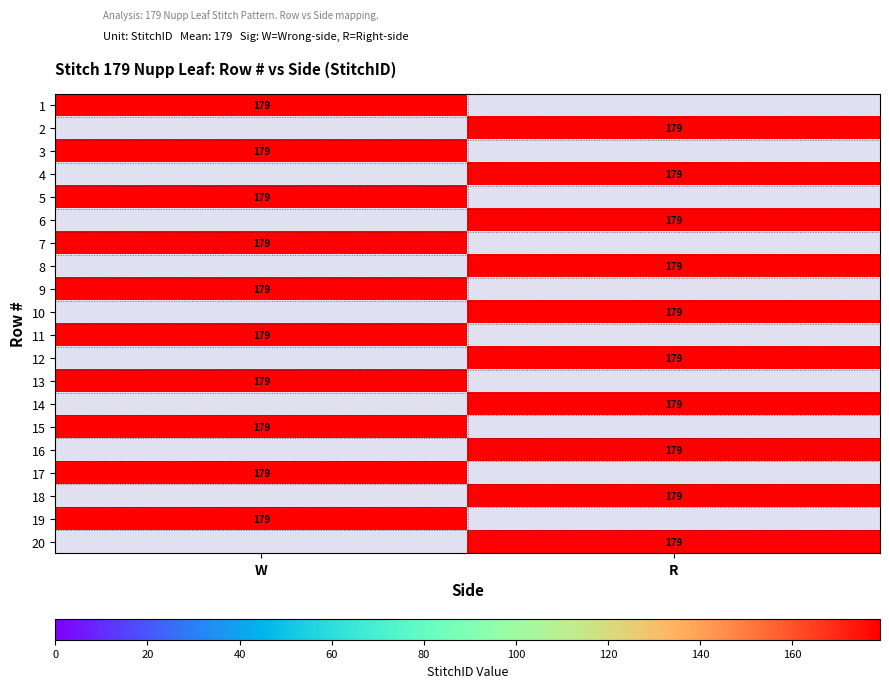

True or false: 4 has a value of 179 at R.

True